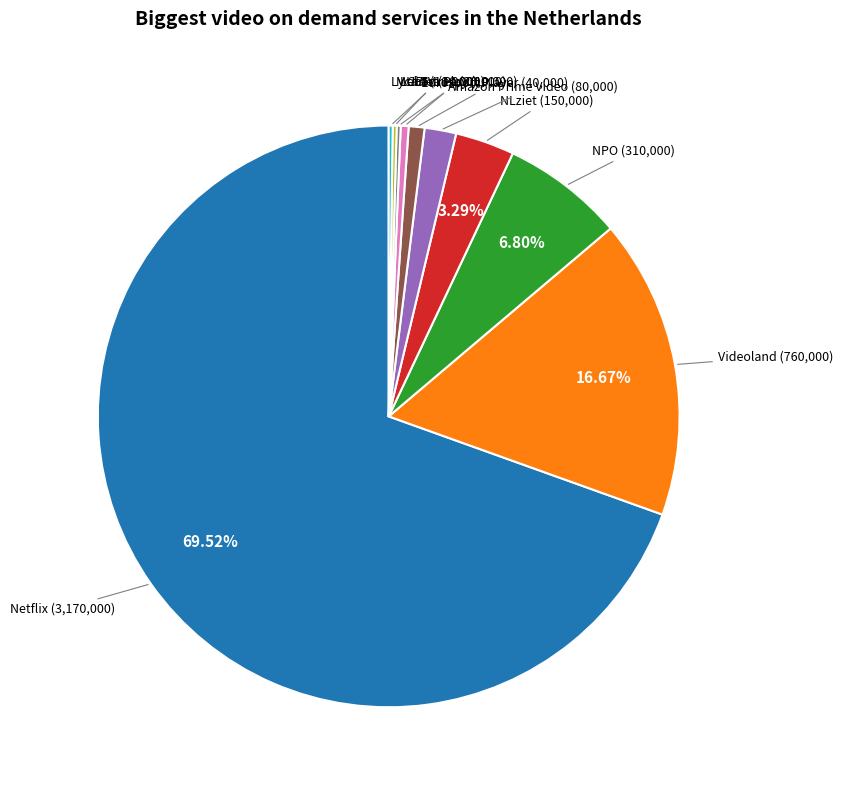

Is there any slice that represents more than half of the pie?

Yes